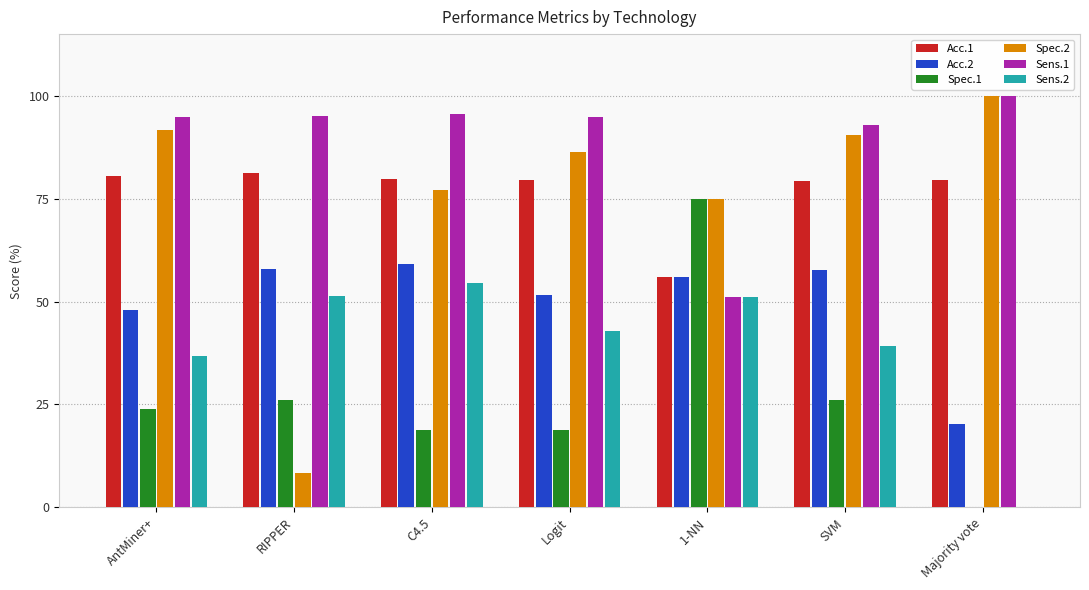

What is the maximum value shown in the chart?

100.0